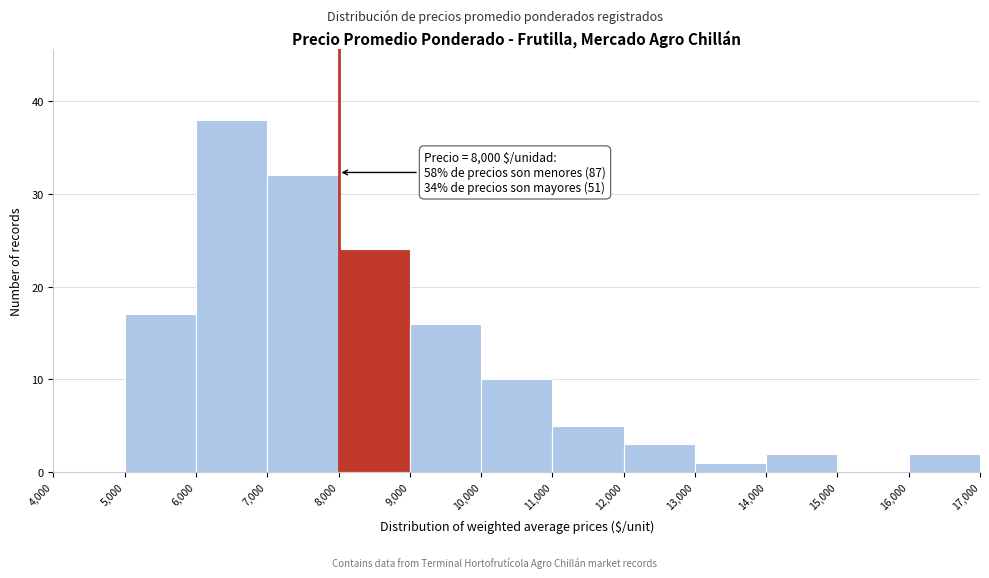

Which range on the x-axis has the tallest bar?

6,000 to 7,000